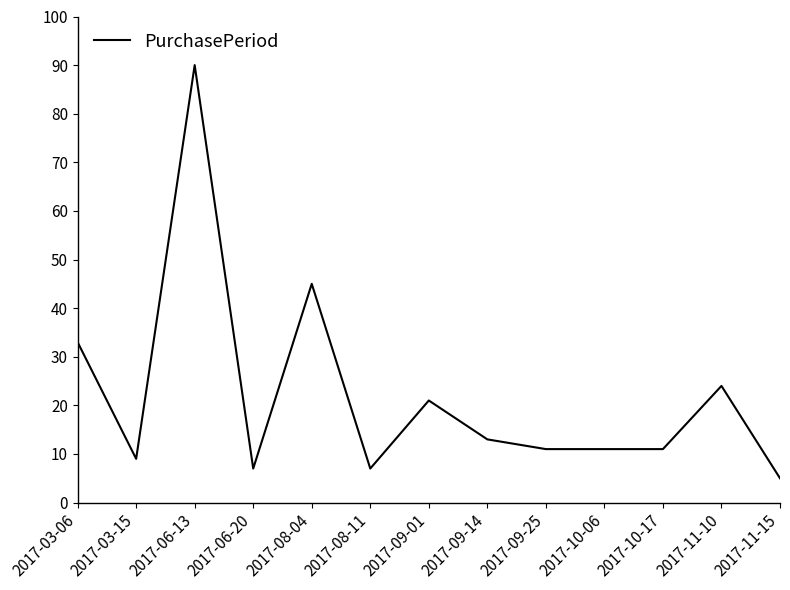

What is the change in value from 2017-03-06 to 2017-09-14?

-20